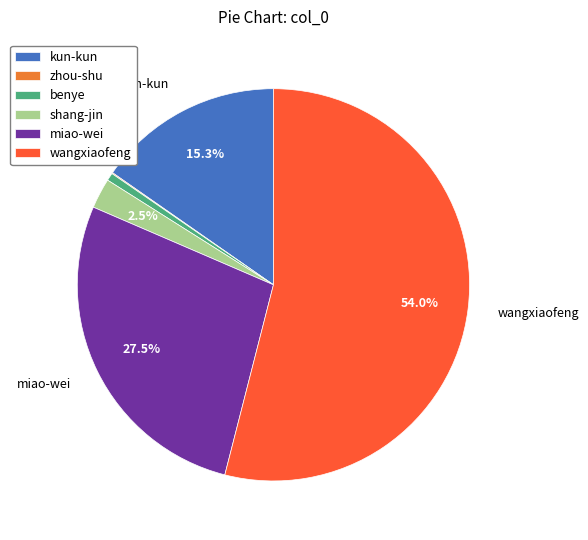

Which slice is the largest?

wangxiaofeng